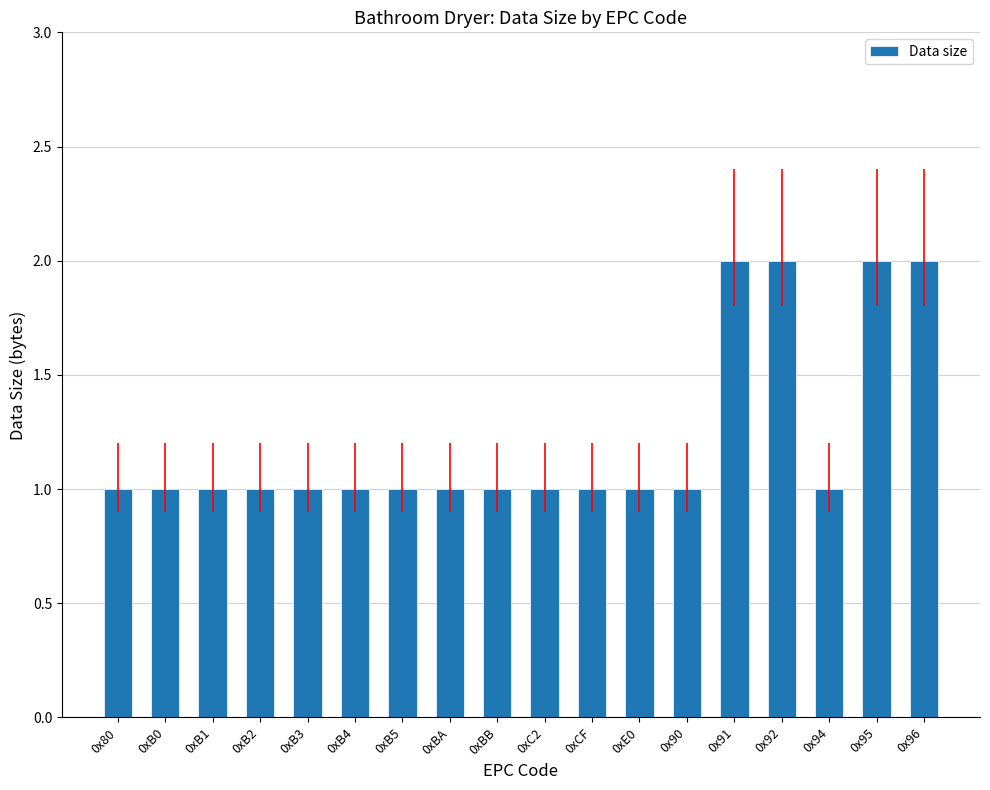

Does the chart contain stacked bars?

No